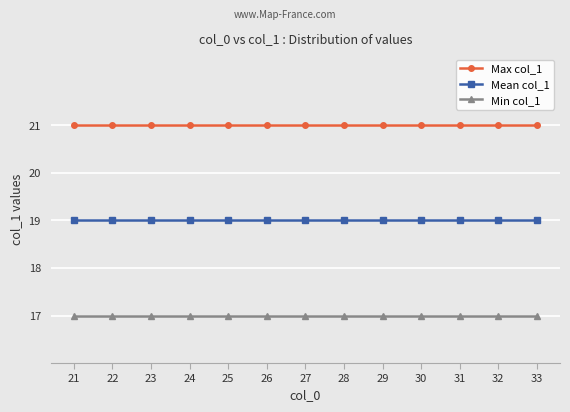

What is the spread (max minus min) of values at 26?

4